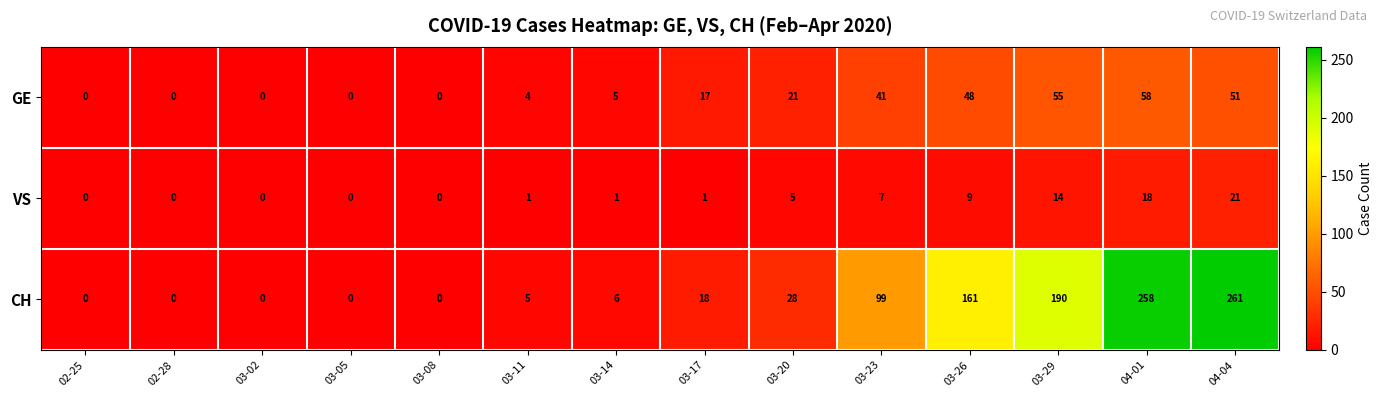

What is the difference between the highest and lowest values at 03-29?

176